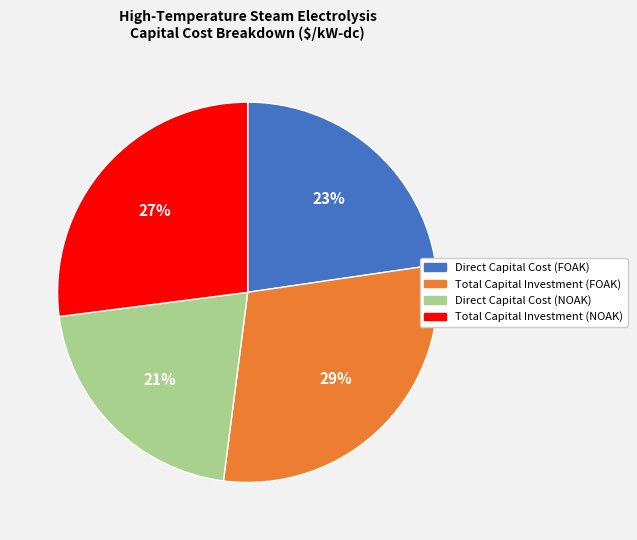

Which has a higher value, Total Capital Investment (NOAK) or Direct Capital Cost (FOAK)?

Total Capital Investment (NOAK)